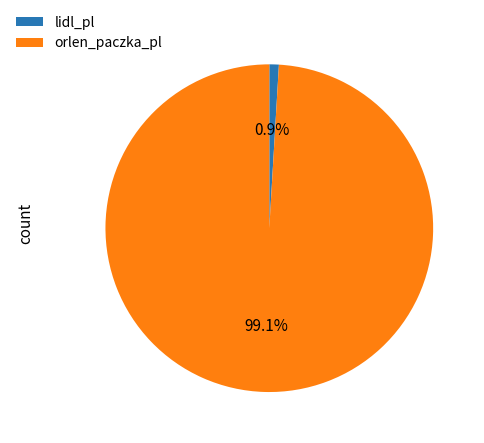

How many slices are in this pie chart?

2